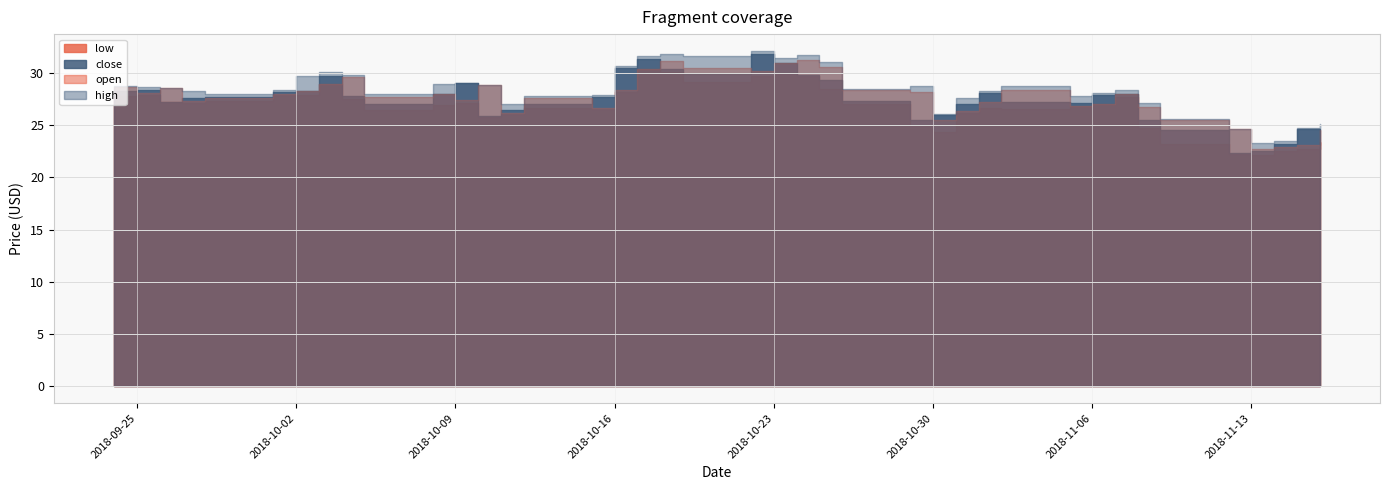

Which category has the highest value in the high series?

2018-10-22